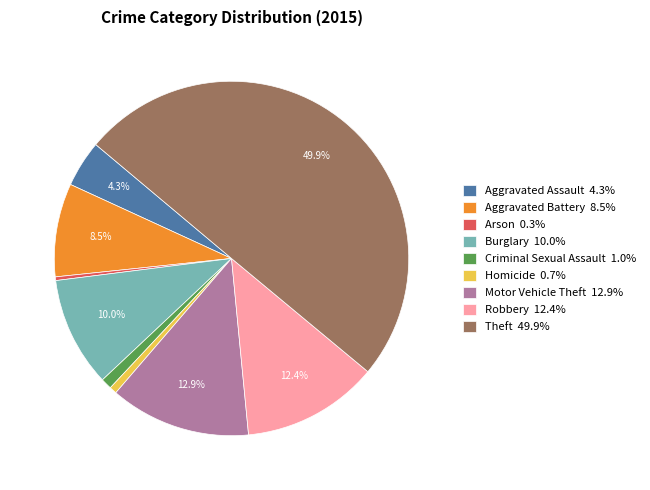

What is the total percentage of Aggravated Battery and Aggravated Assault?

12.8%